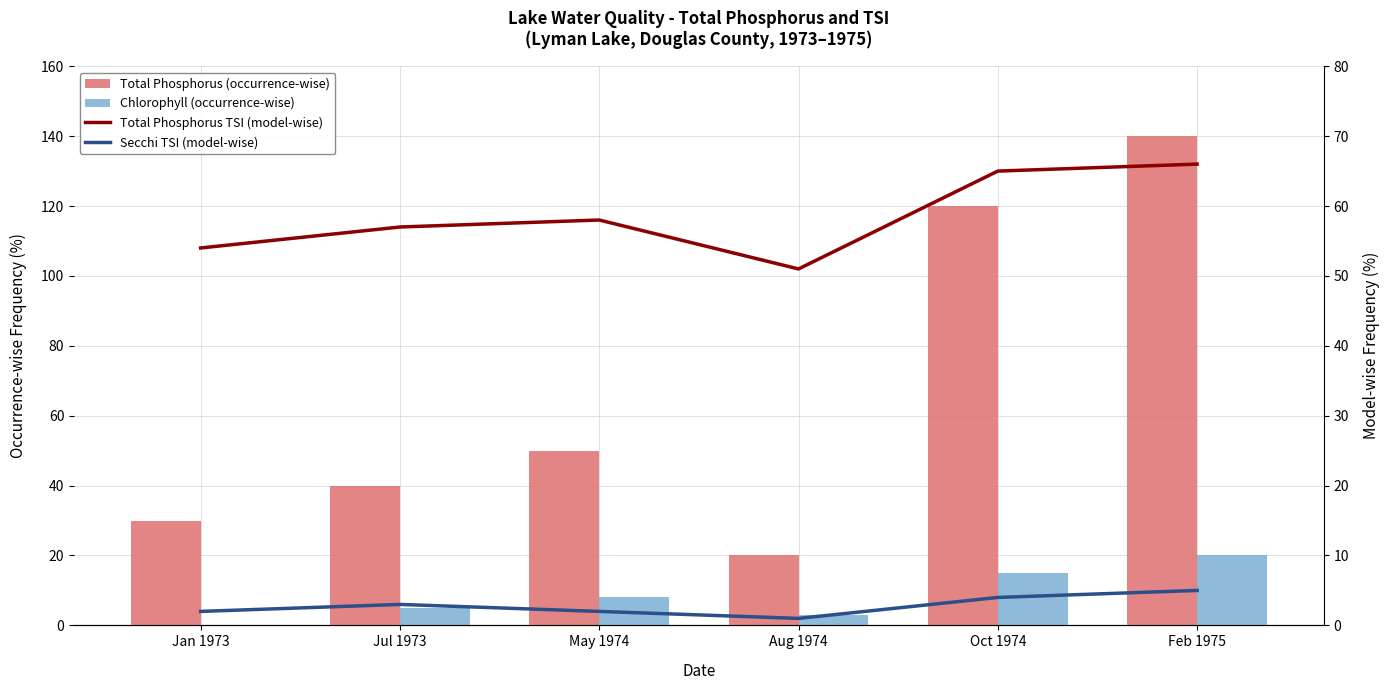

Count the Chlorophyll (occurrence-wise) values in the range 3 to 15.

4